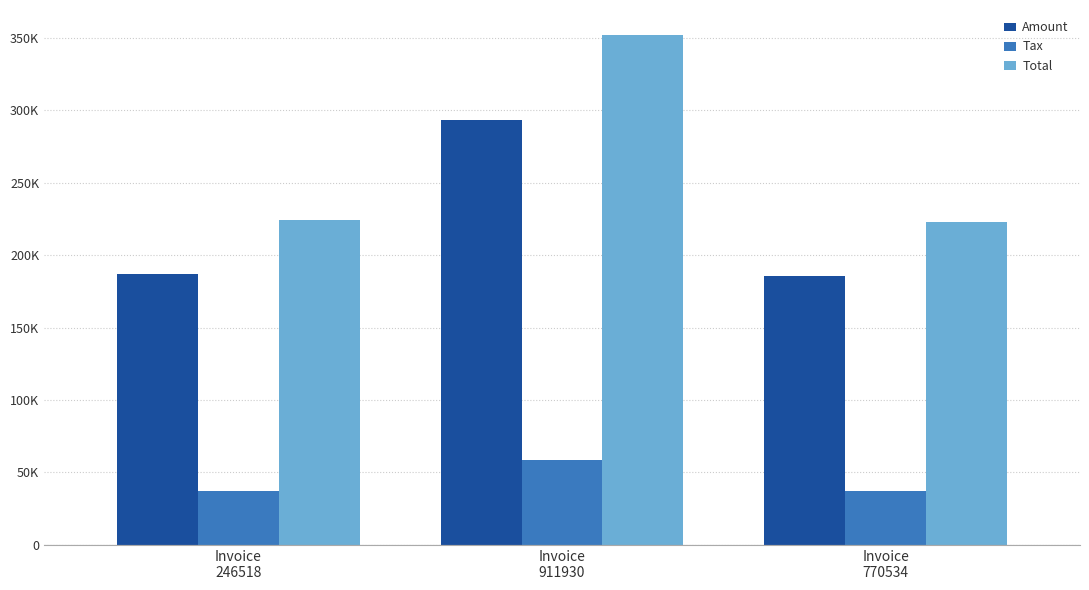

What are all the series names shown in the legend?

Amount, Tax, Total